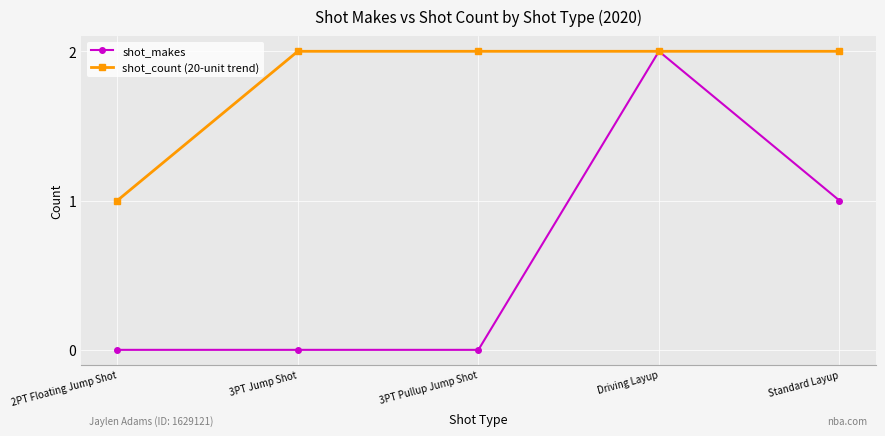

Reading left to right, what are all the values shown in this chart?

shot_makes: 0	0	0	2	1
shot_count (20-unit trend): 1	2	2	2	2